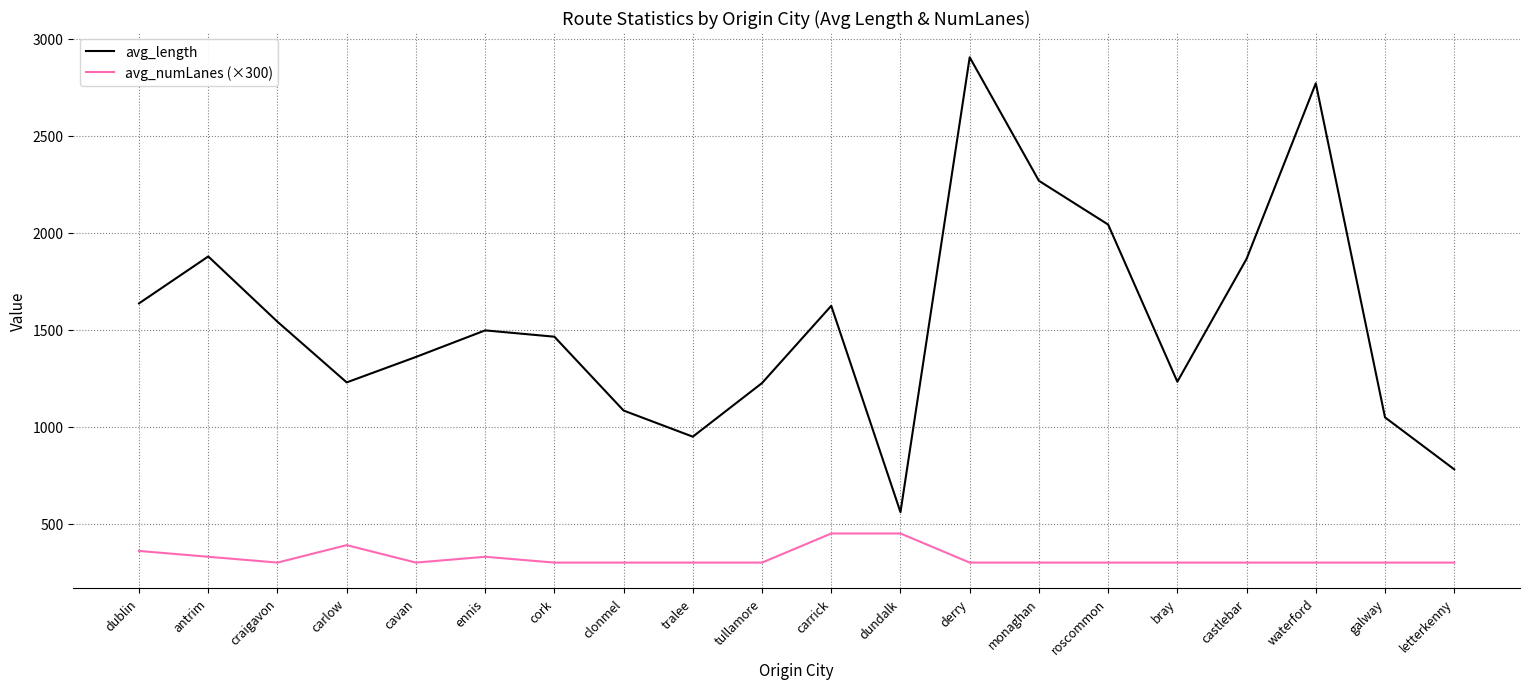

Which series changed the most between derry and galway?

avg_length